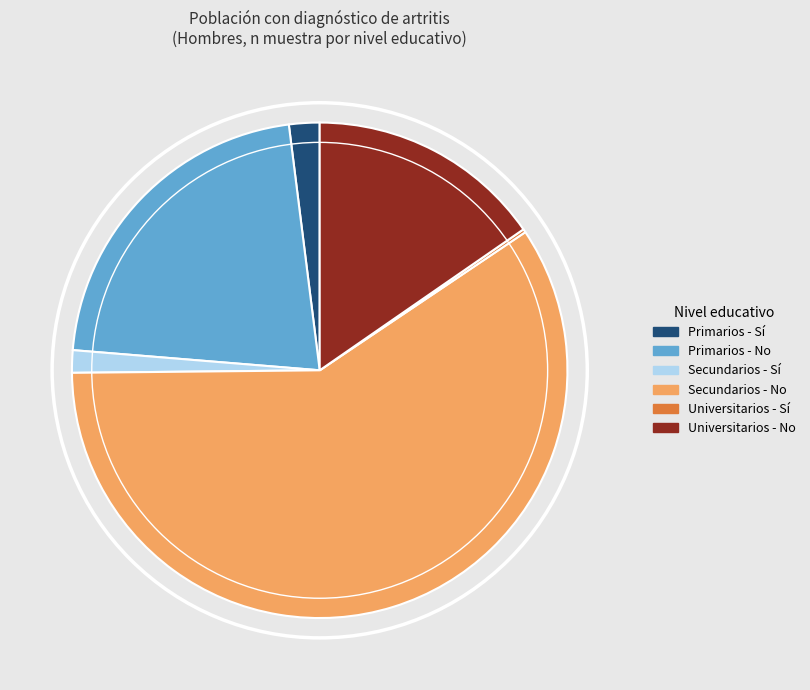

Is the sum of Universitarios - No and Primarios - Sí greater than half?

No